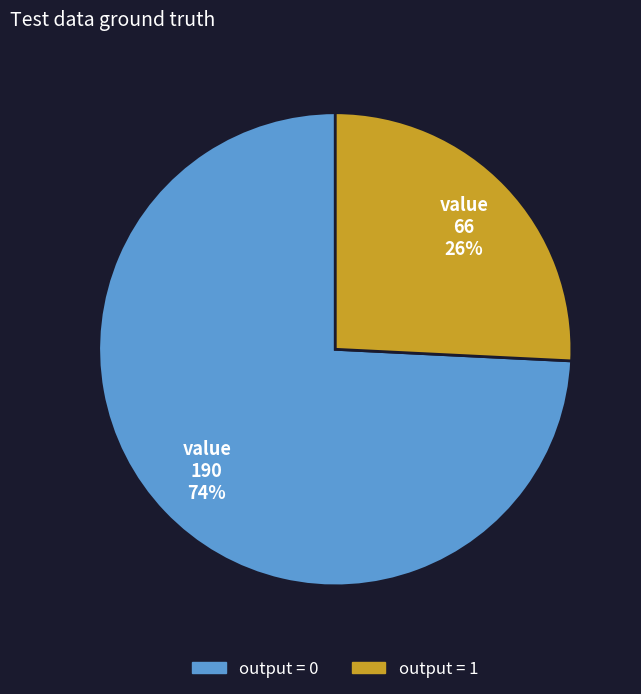

To the nearest percent, what is the average slice percentage?

50%